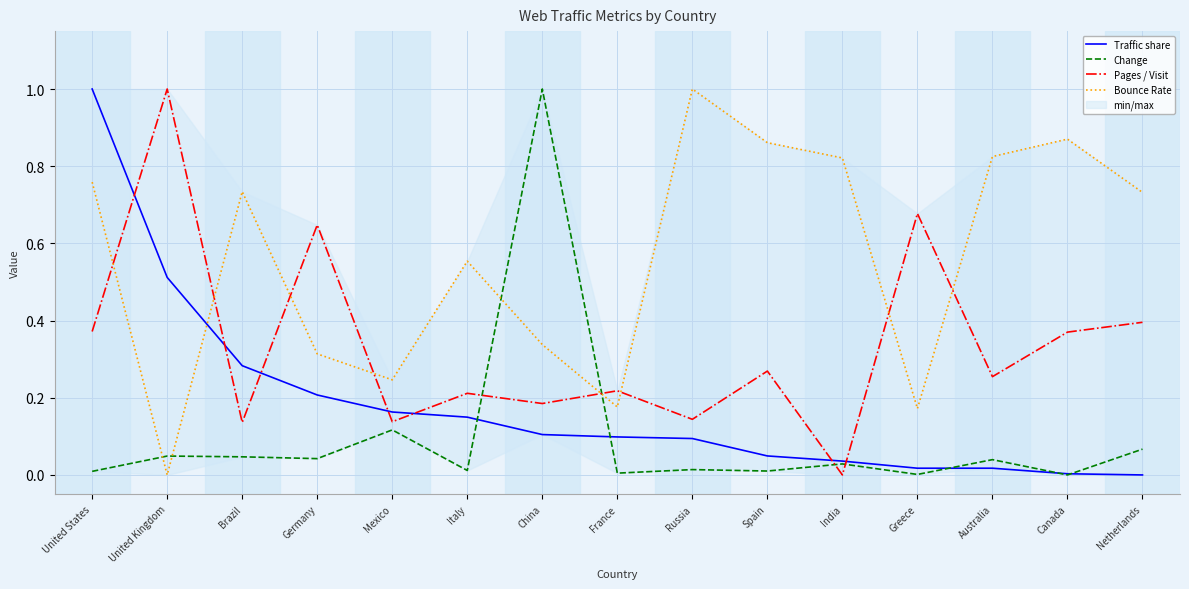

What is the difference between the maximum and minimum values in the Bounce Rate series?

1.0